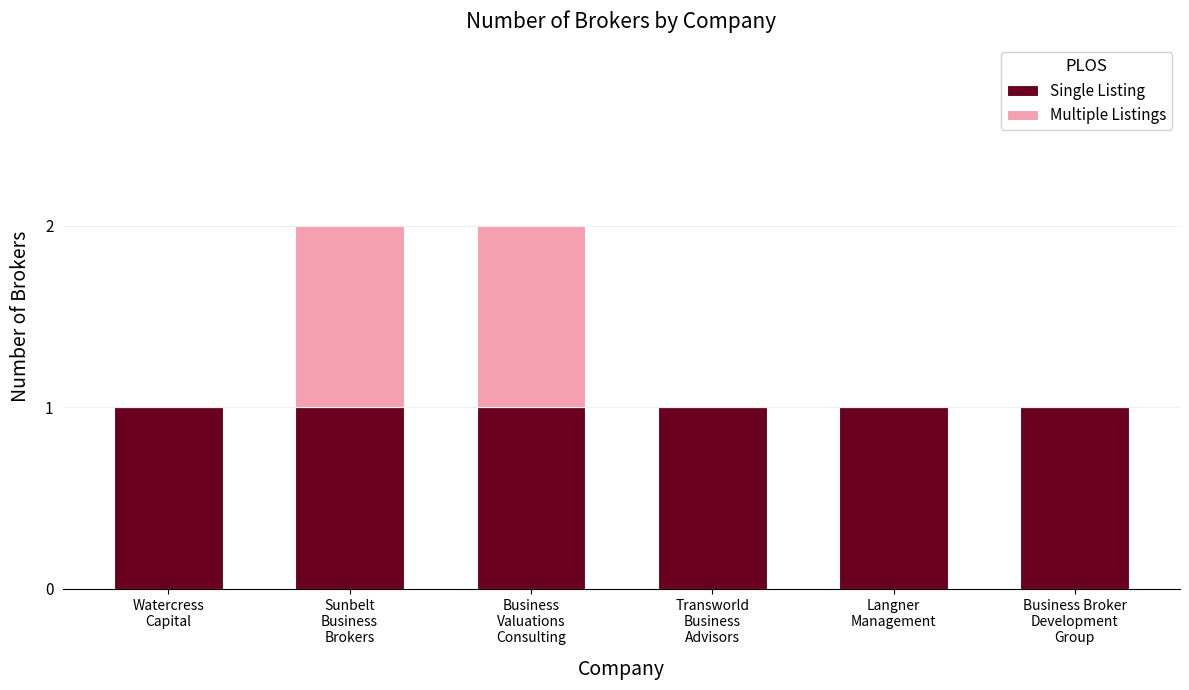

What are all the series names shown in the legend?

Single Listing, Multiple Listings